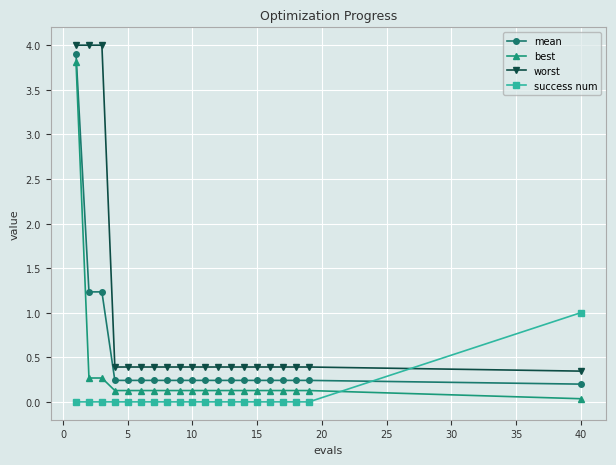

True or false: worst and mean cross at least once.

False